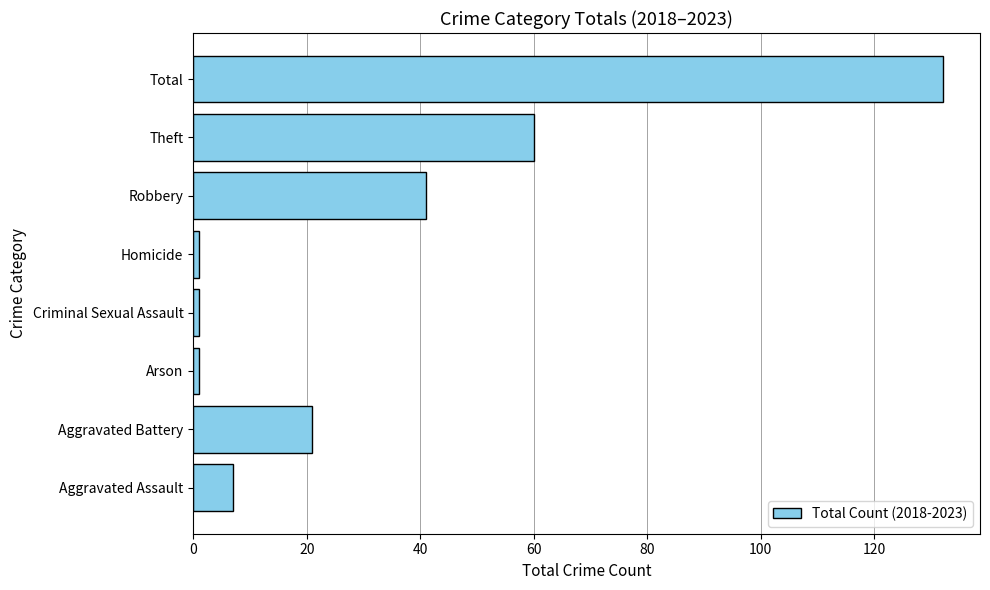

Is it true that the value at Theft is 89?

False